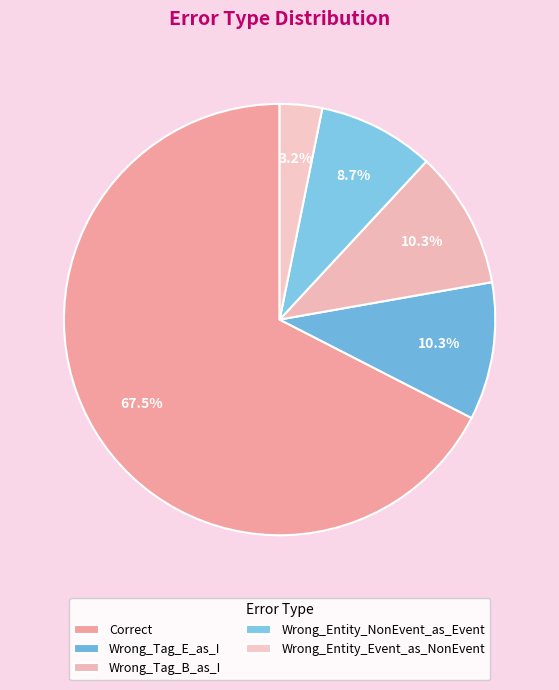

Which has a higher value, Correct or Wrong_Tag_E_as_I?

Correct